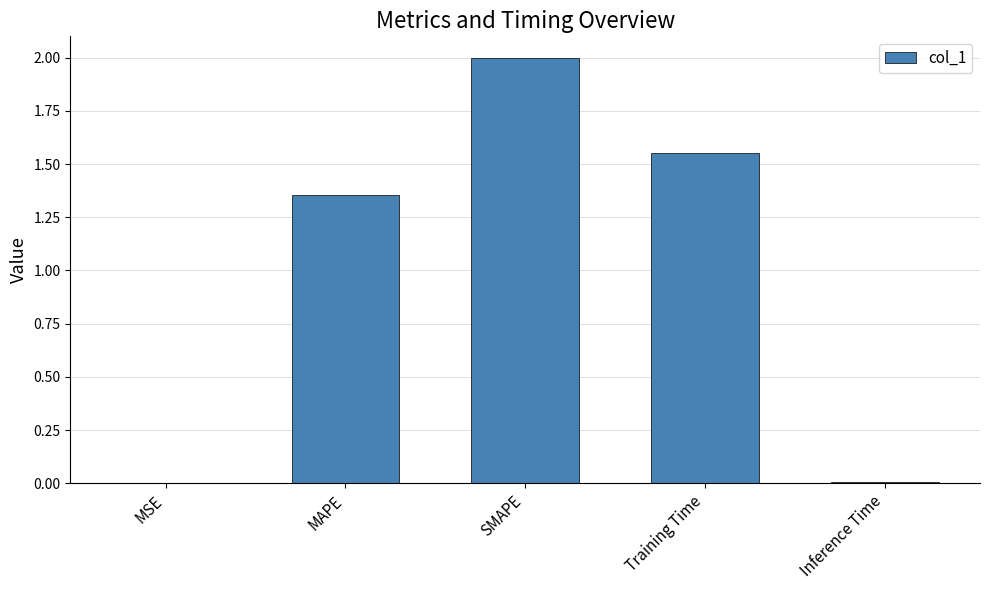

What is the sum of all values?

4.9